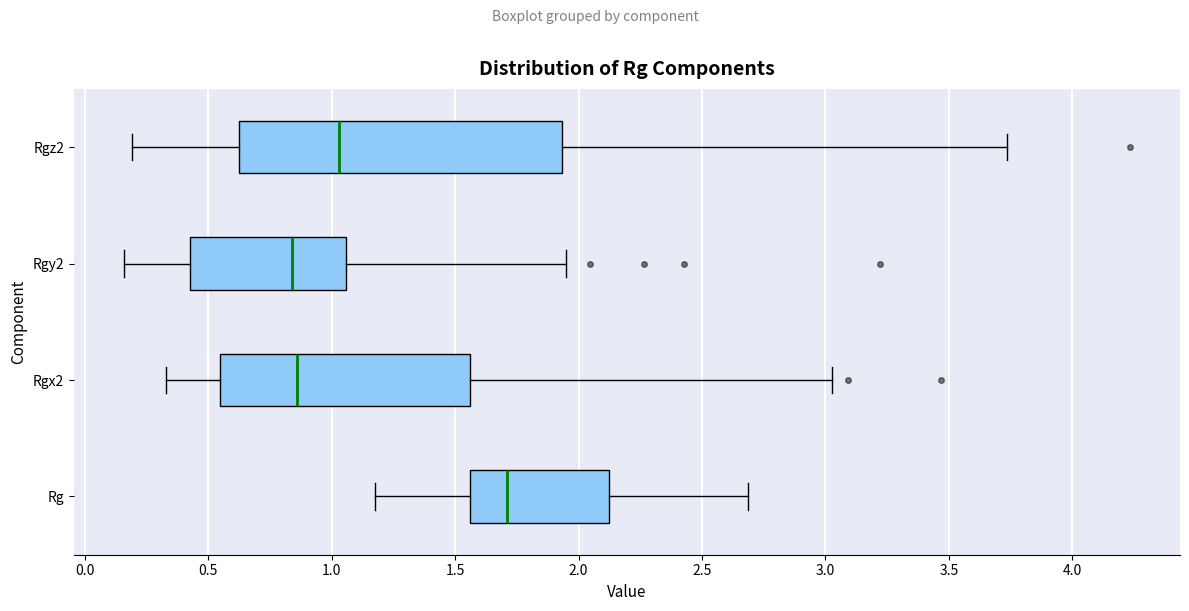

Which box is the widest, from its left edge to its right edge?

Rgz2